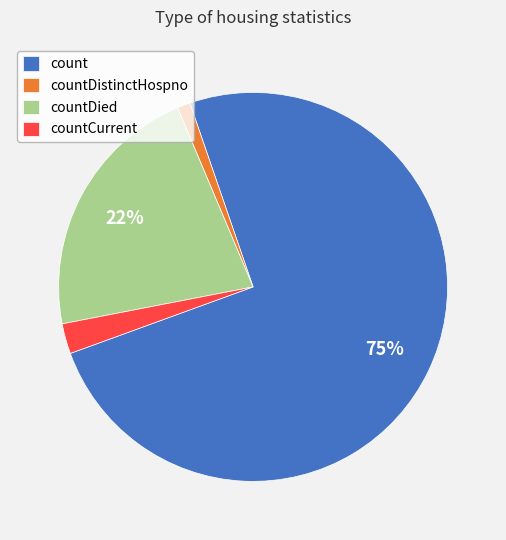

Do countCurrent and countDistinctHospno together represent more than half of the pie?

No